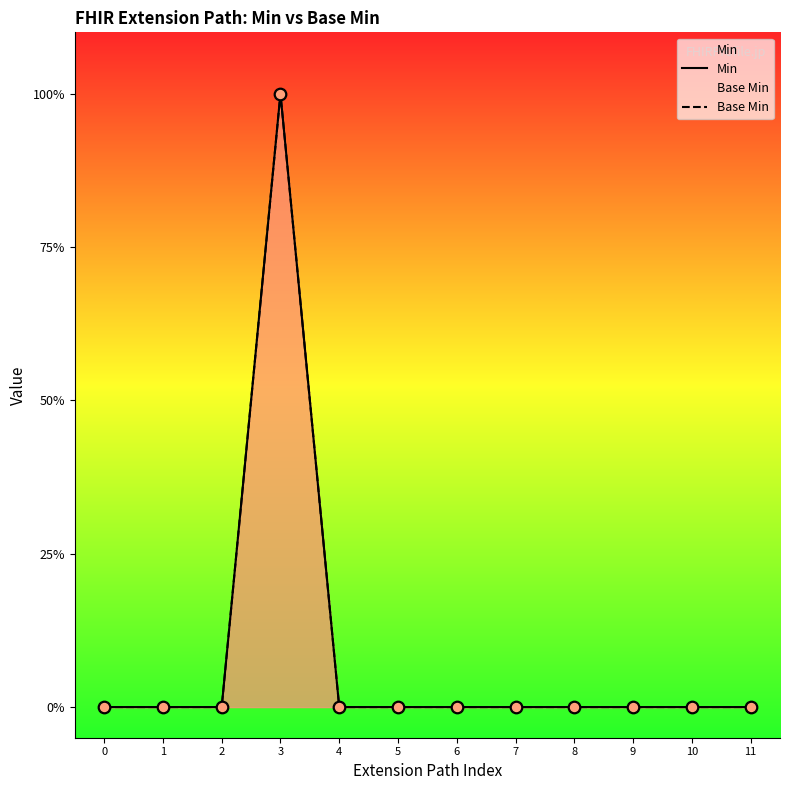

Is the value of Base Min at 9 greater than the value of Min at 1?

No